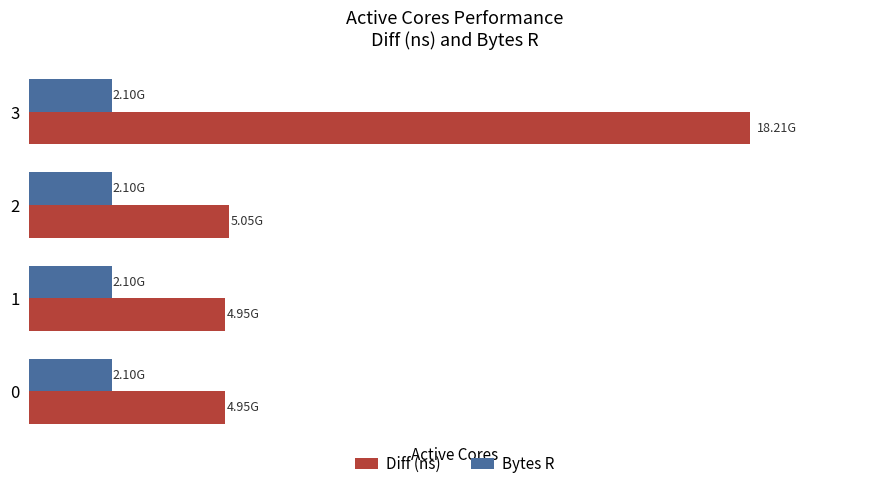

What are all the series names shown in the legend?

Diff (ns), Bytes R